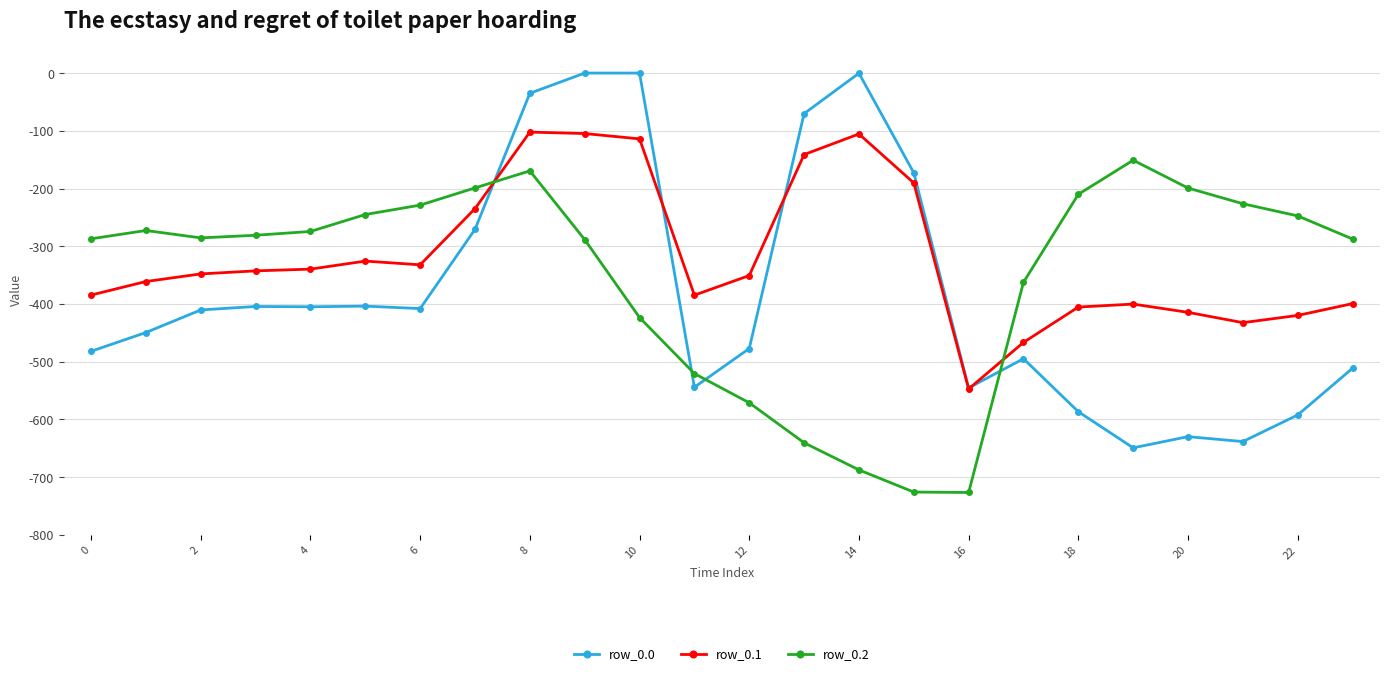

Rank the series by their average value, from highest to lowest.

row_0.1, row_0.2, row_0.0